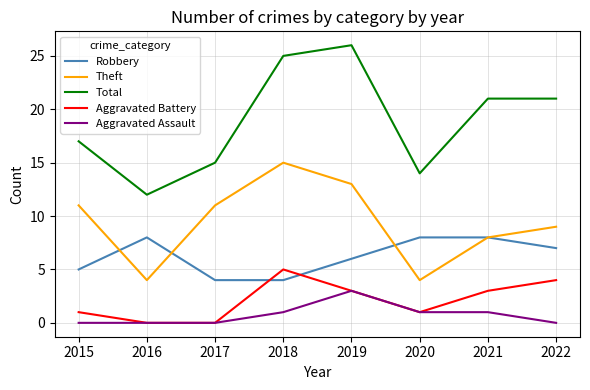

True or false: Aggravated Battery has a value of 1 at 2020.

True